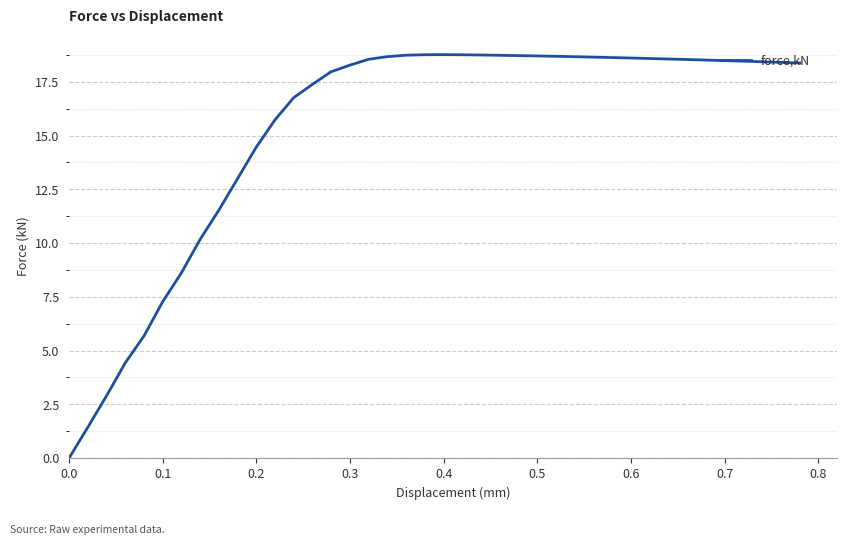

What is the greatest value displayed?

18.8